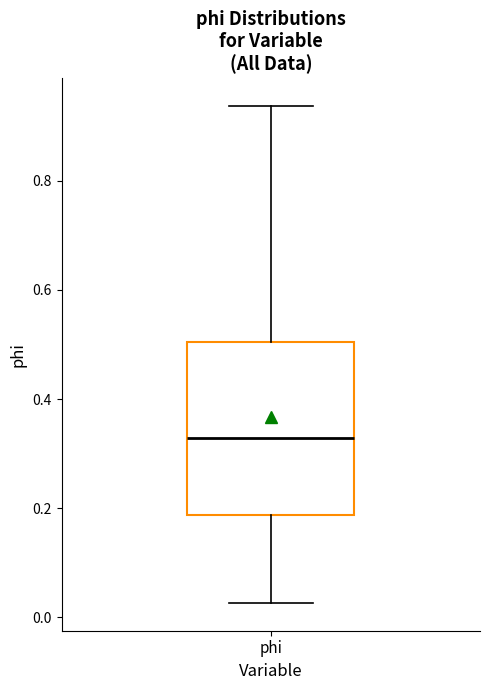

Where does the lower whisker of the box for phi end on the y-axis? The values are not printed on the chart, so give them approximately, as read against the axis.

0.02